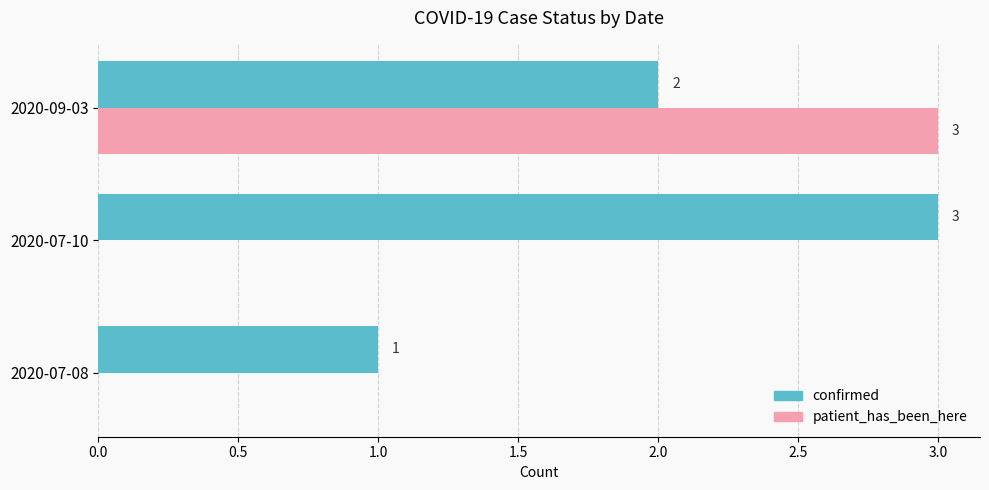

The patient_has_been_here series shows 1 at 2020-07-08. True or false?

False